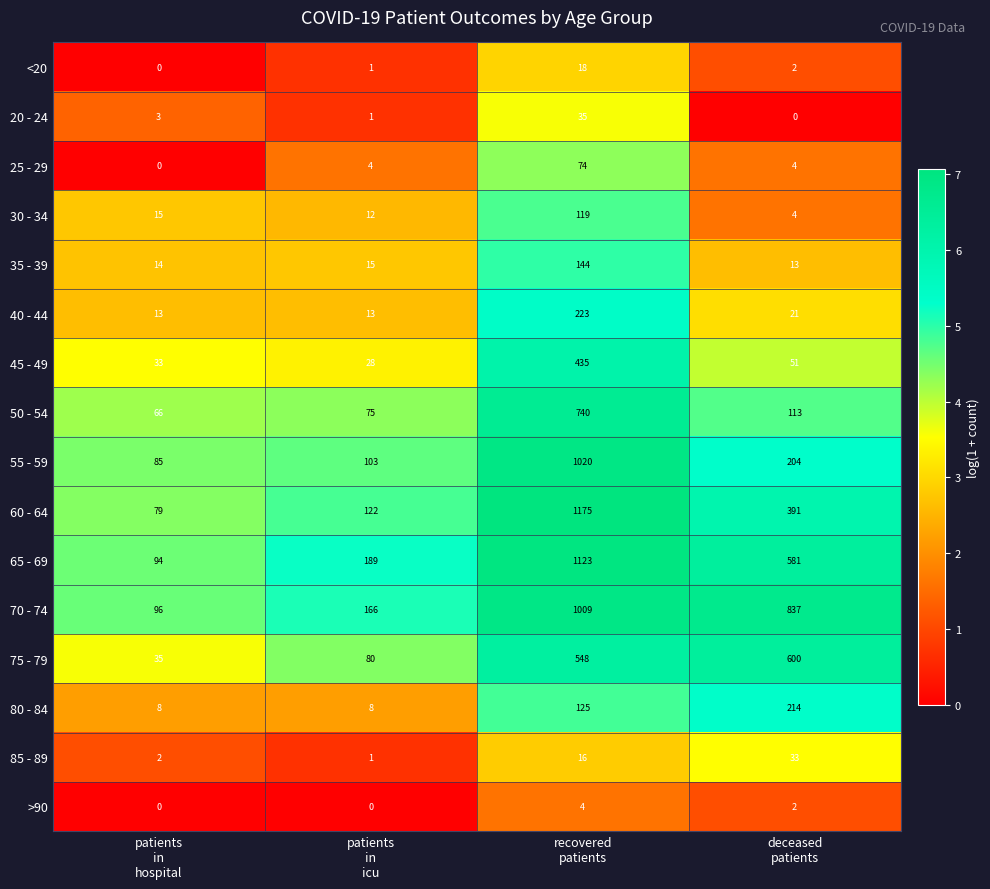

How many data points does each series have?

4